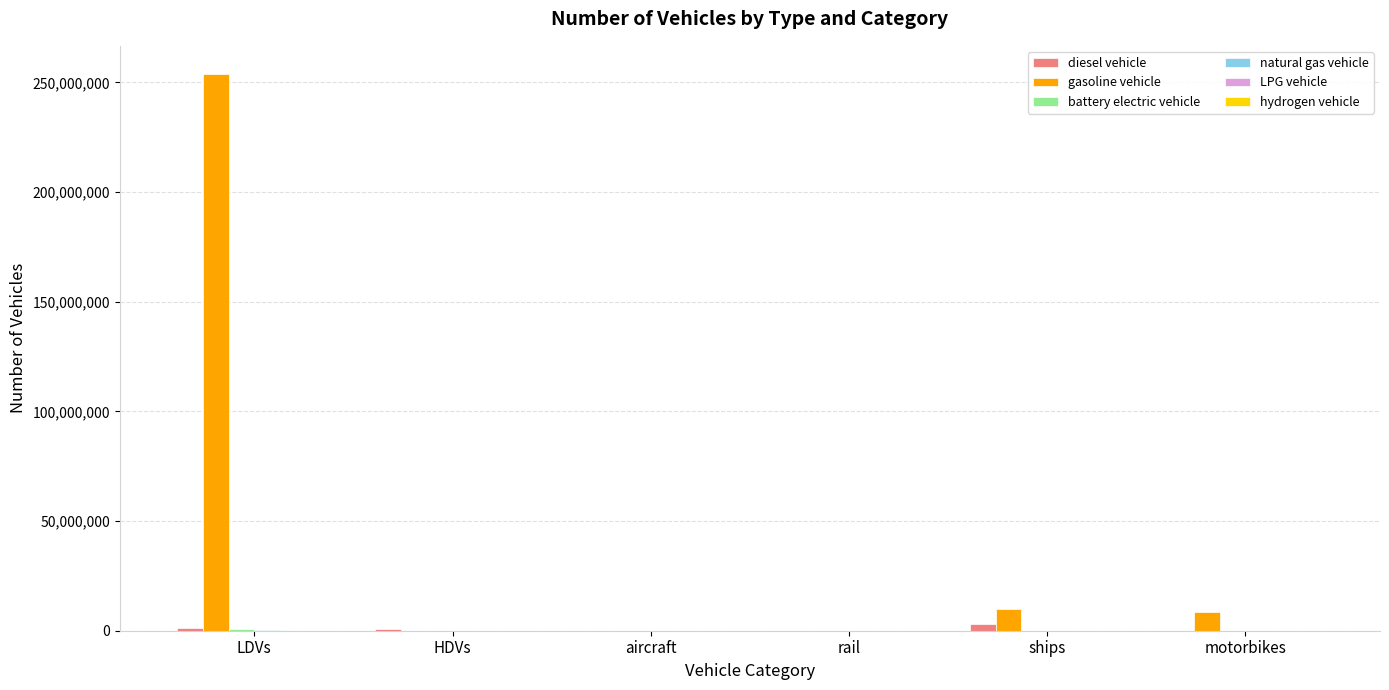

How many categories are shown in the chart?

6